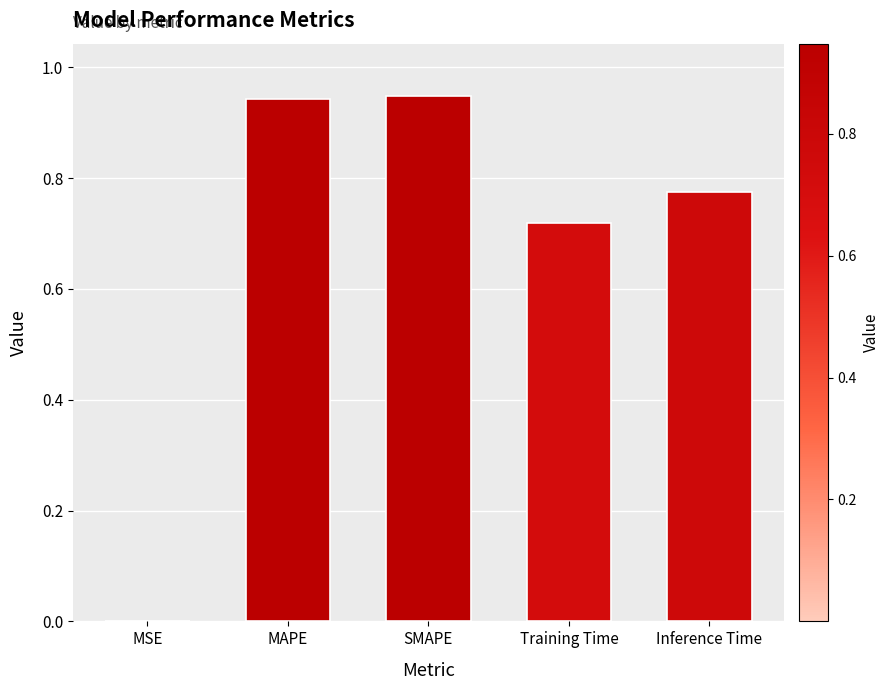

Are the bars grouped side by side (vs. stacked)?

No